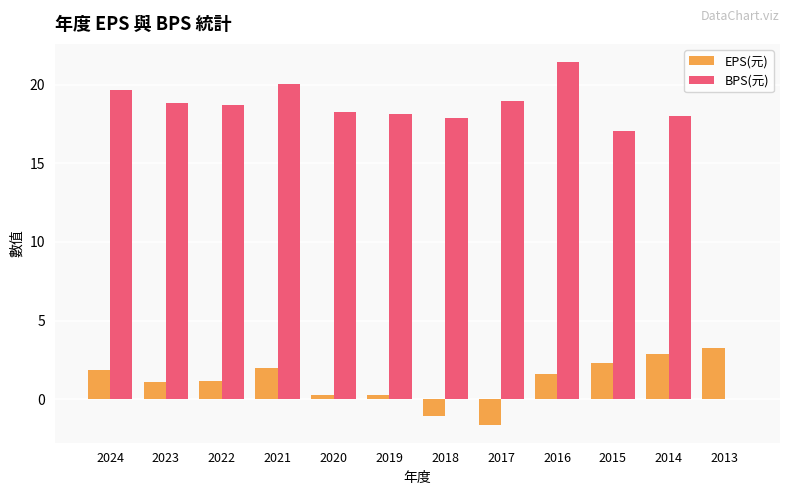

What is the sum of all EPS(元) values?

13.9